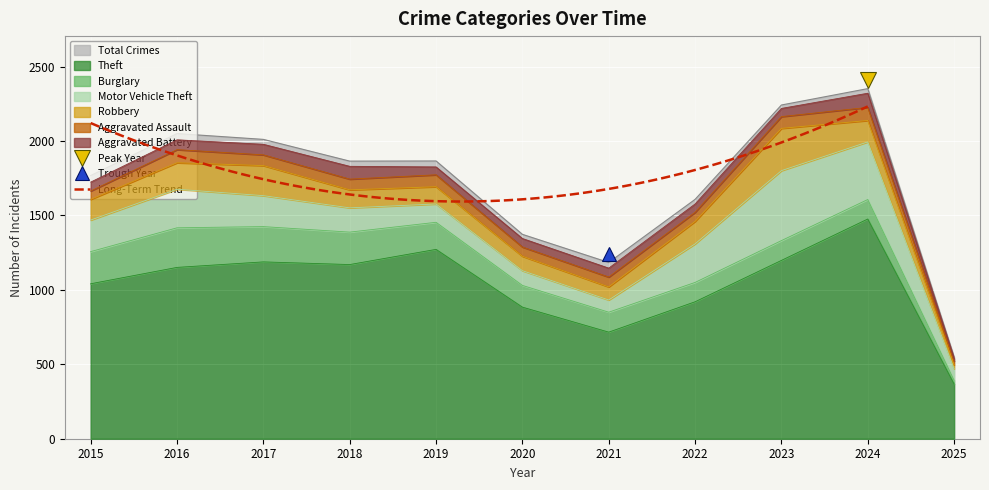

What is the difference between the Burglary values at 2019 and 2024?

51